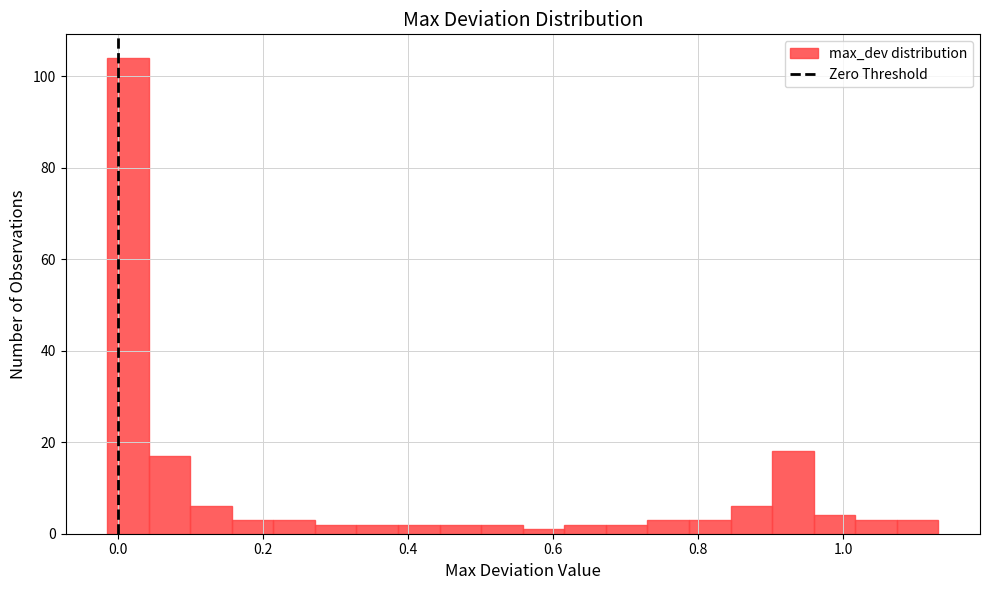

Read against the x-axis, roughly where is the centre of the tallest bar?

0.02